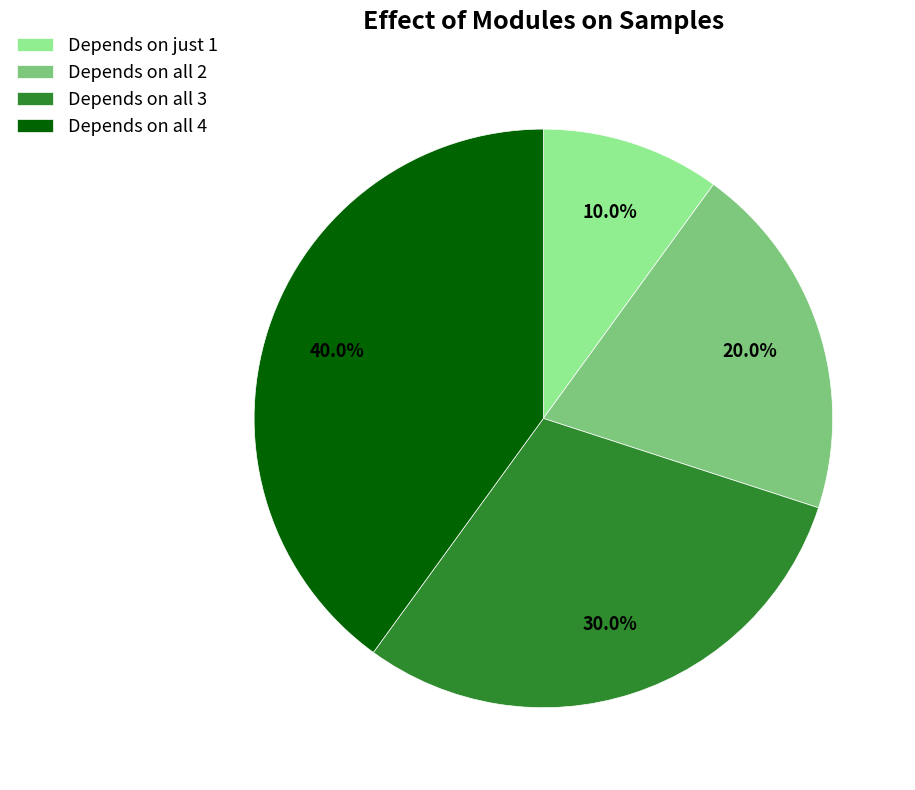

Does any single category account for the majority?

No